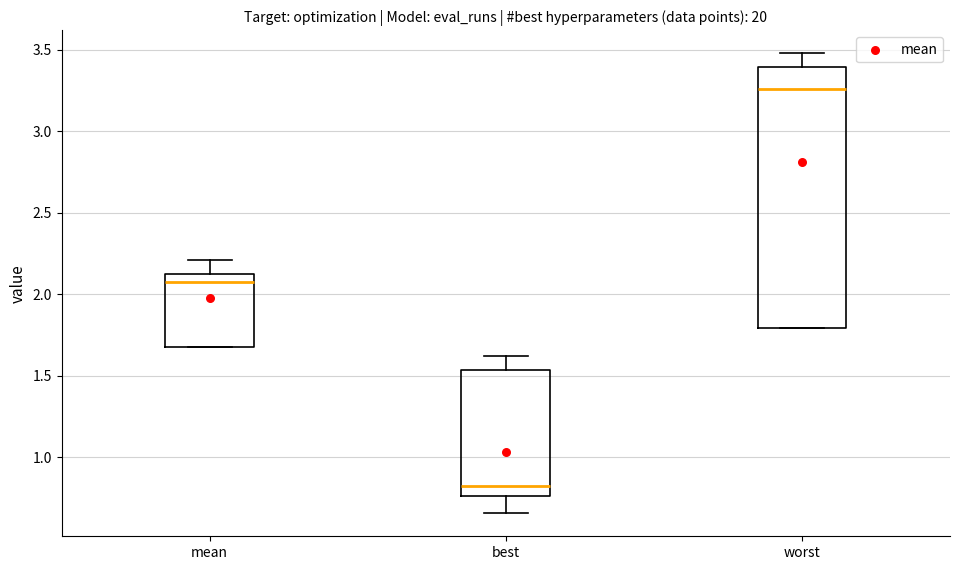

Comparing the boxes themselves (not the whiskers), which one is the tallest?

worst